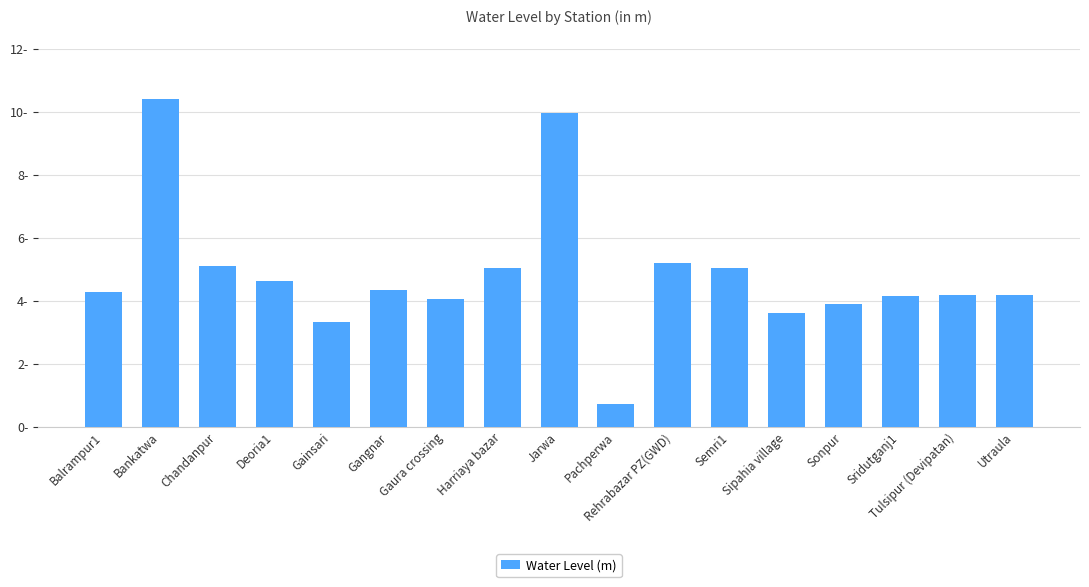

Are the bars horizontal?

No